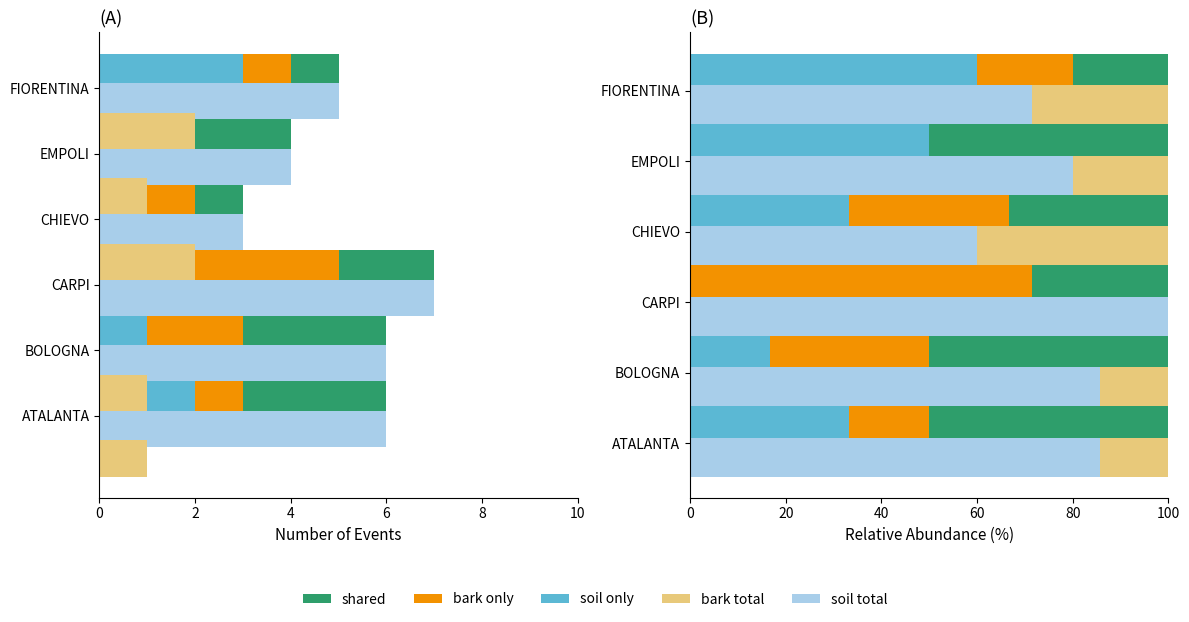

What is the average value of the shared series?

38.7